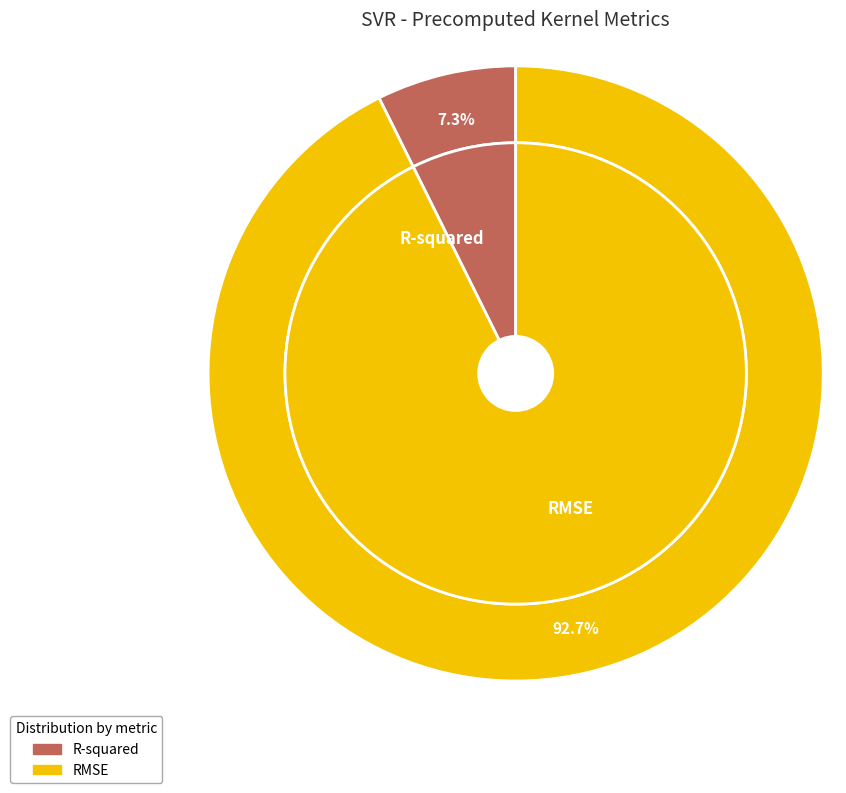

True or false: R-squared accounts for 7% of the total.

True